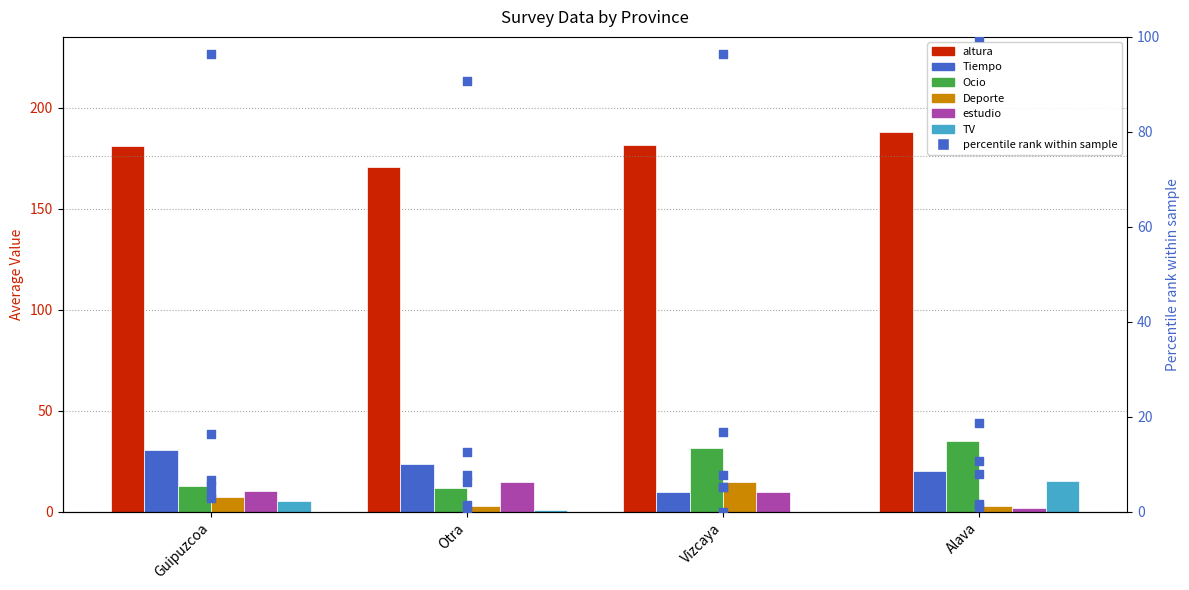

At how many categories does at least one series exceed 27?

4